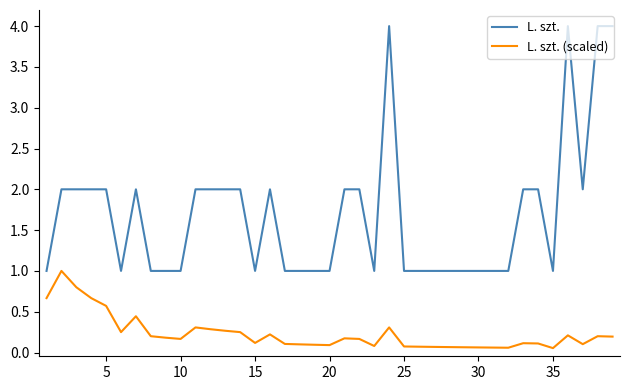

What is the difference between the second highest and minimum values in the L. szt. series?

3.0